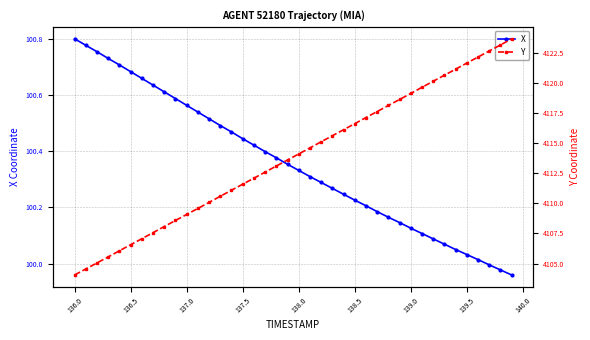

Is it true that X equals 170.6 at 138.0?

False